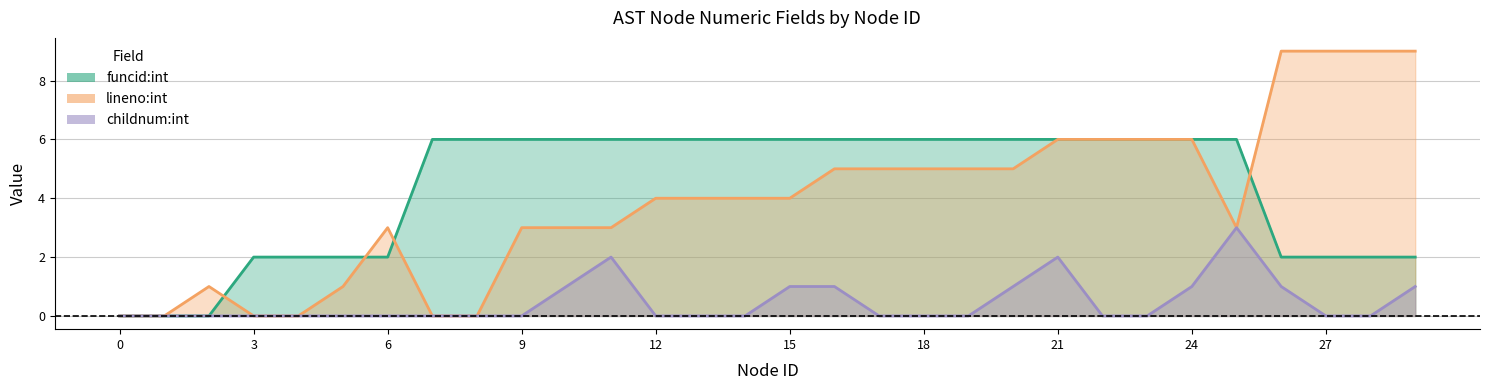

What are all the series names shown in the legend?

funcid:int, lineno:int, childnum:int